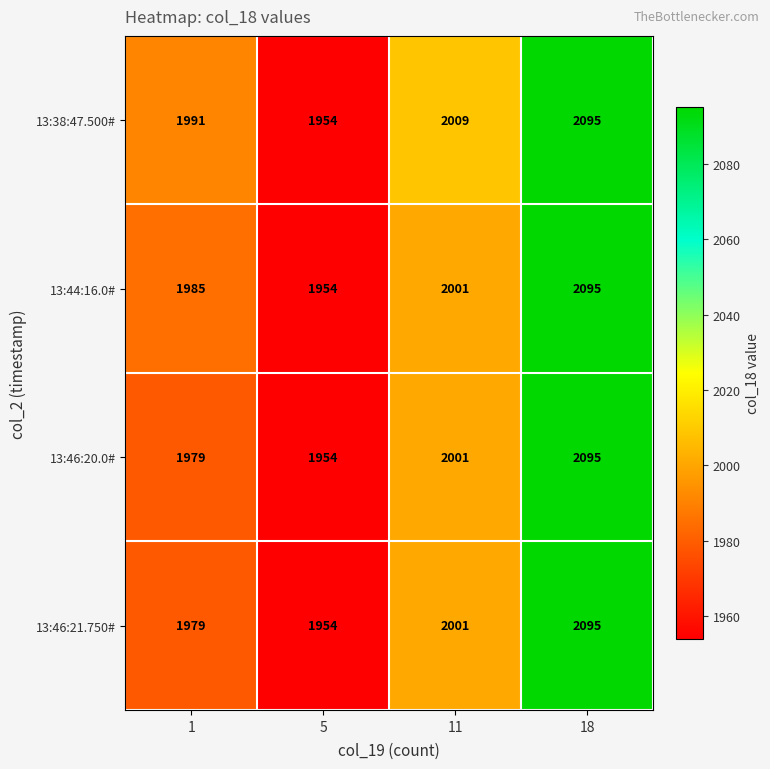

At which label is 13:46:21.750# closest to 2024?

11